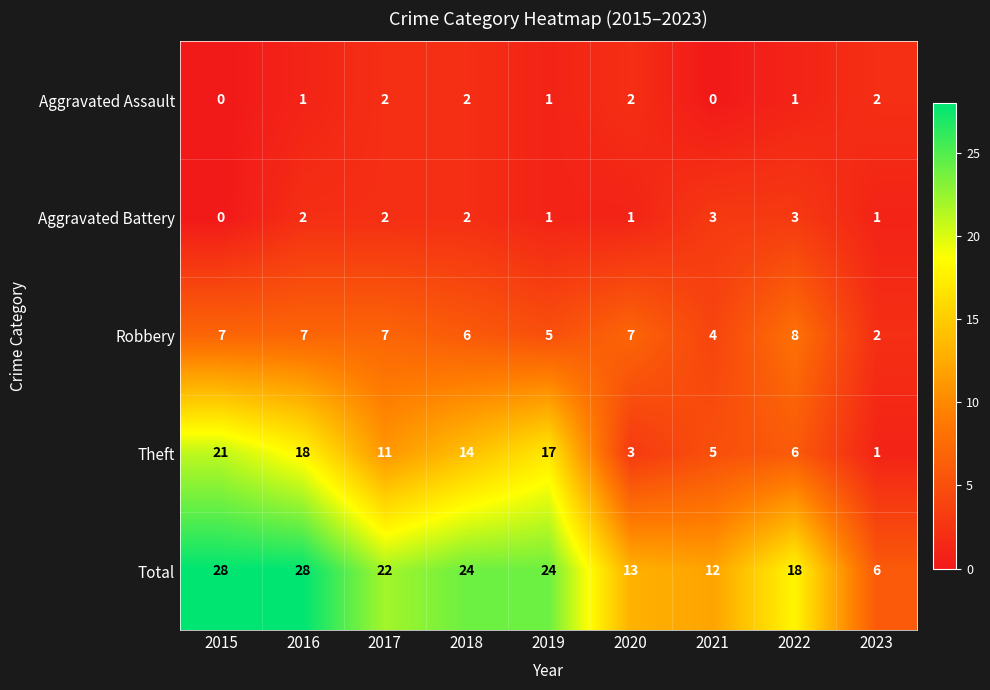

What is the greatest value displayed?

28